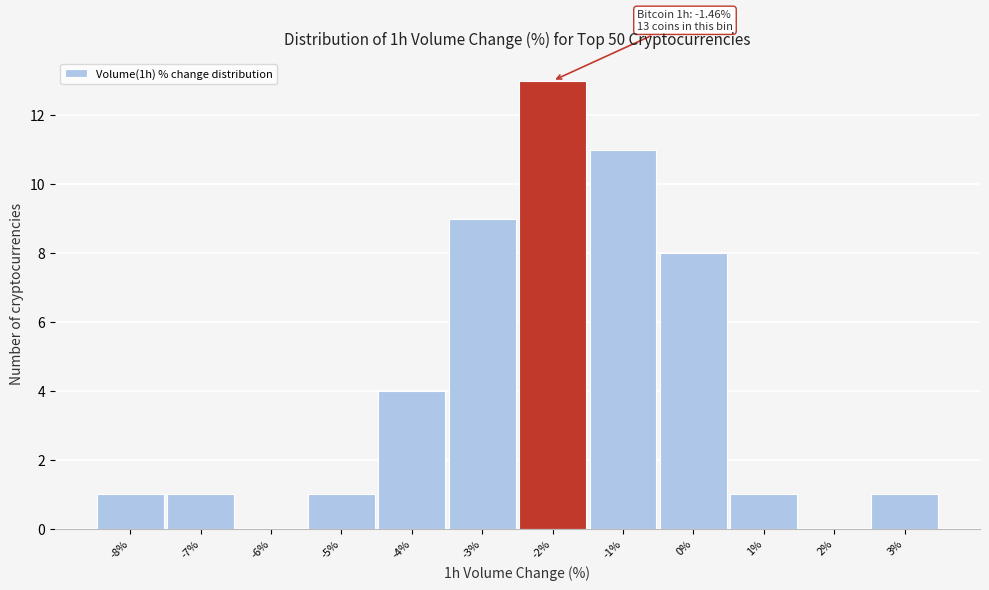

Reading left to right, list all the values displayed in this chart.

-8%=1	-7%=1	-6%=0	-5%=1	-4%=4	-3%=9	-2%=13	-1%=11	0%=8	1%=1	2%=0	3%=1